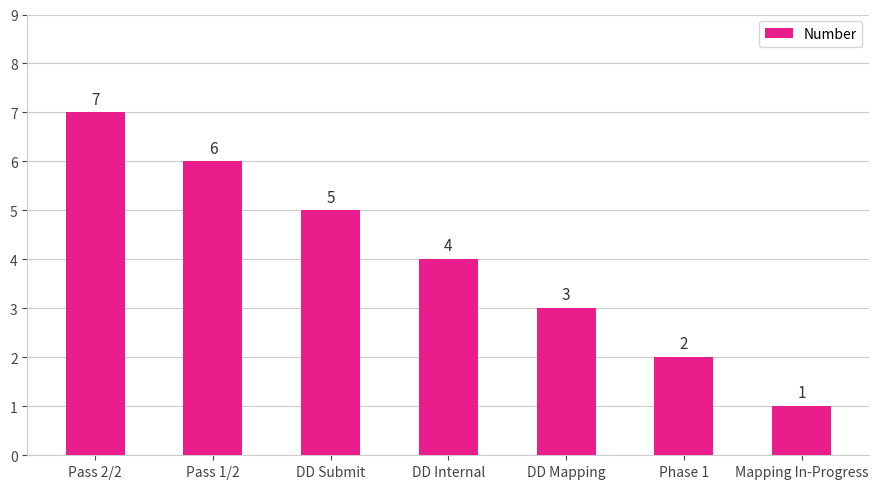

How many categories are shown in the chart?

7